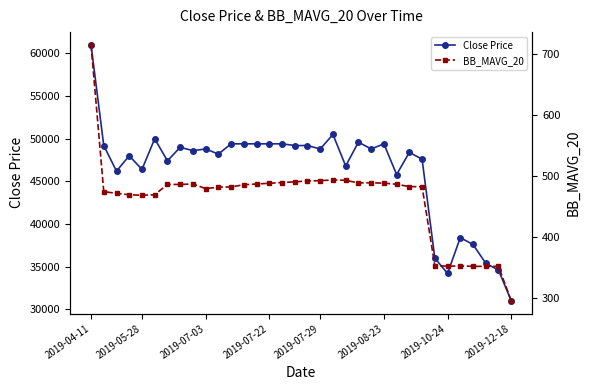

Reading right to left, list all the values displayed in this chart.

Close Price: 31000.0	34600.0	35400.0	37600.0	38400.0	34200.0	36000.0	47600.0	48400.0	45800.0	49400.0	48800.0	49600.0	46800.0	50500.0	48800.0	49200.0	49200.0	49400.0	49400.0	49400.0	49400.0	49400.0	48200.0	48800.0	48600.0	49000.0	47400.0	50000.0	46400.0	48000.0	46200.0	49200.0	61000.0
BB_MAVG_20: 296.0	352.4	352.2	352.4	352.9	352.6	353.7	482.6	482.9	486.6	488.5	489.1	488.9	493.1	493.9	492.5	492.1	490.6	489.5	488.3	487.1	485.9	482.3	481.9	479.6	487.1	486.4	486.4	469.5	468.6	469.5	471.8	474.6	714.8